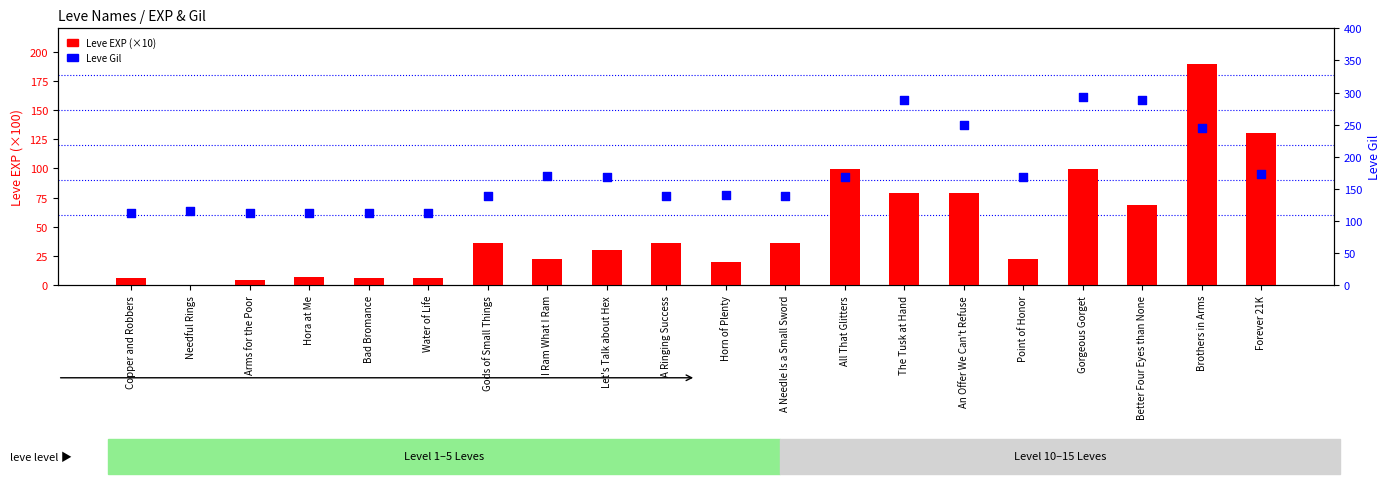

At how many categories does at least one series exceed 147?

10